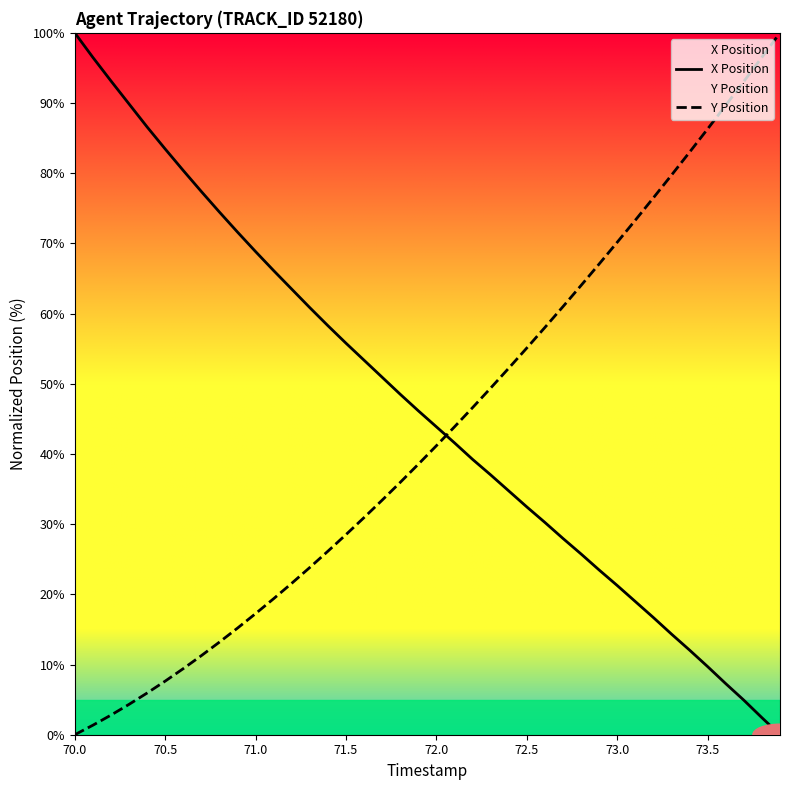

The value of Y Position at 70.0 is 64.0. True or false?

False